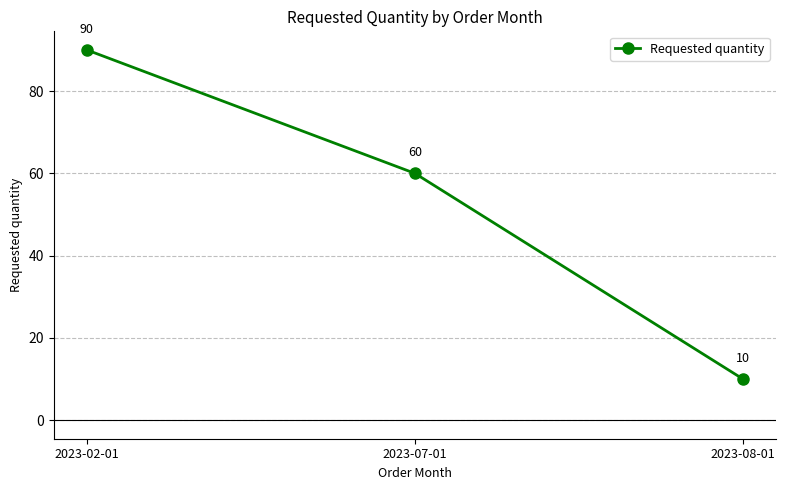

What is the difference between the values at 2023-08-01 and 2023-02-01?

80